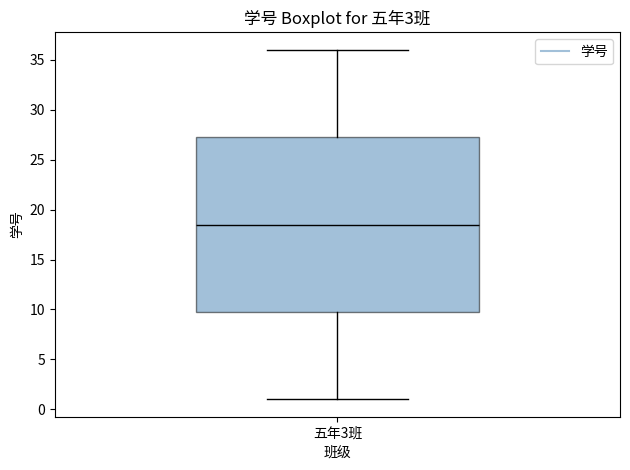

Transcribe this box plot: give where the median line is, the range the box spans, and where the two whiskers end, as read against the y-axis. The values are not printed on the chart, so give them approximately, as read against the axis.

median 18.5, box 10.0 to 27.5, whiskers 1.0 to 36.0